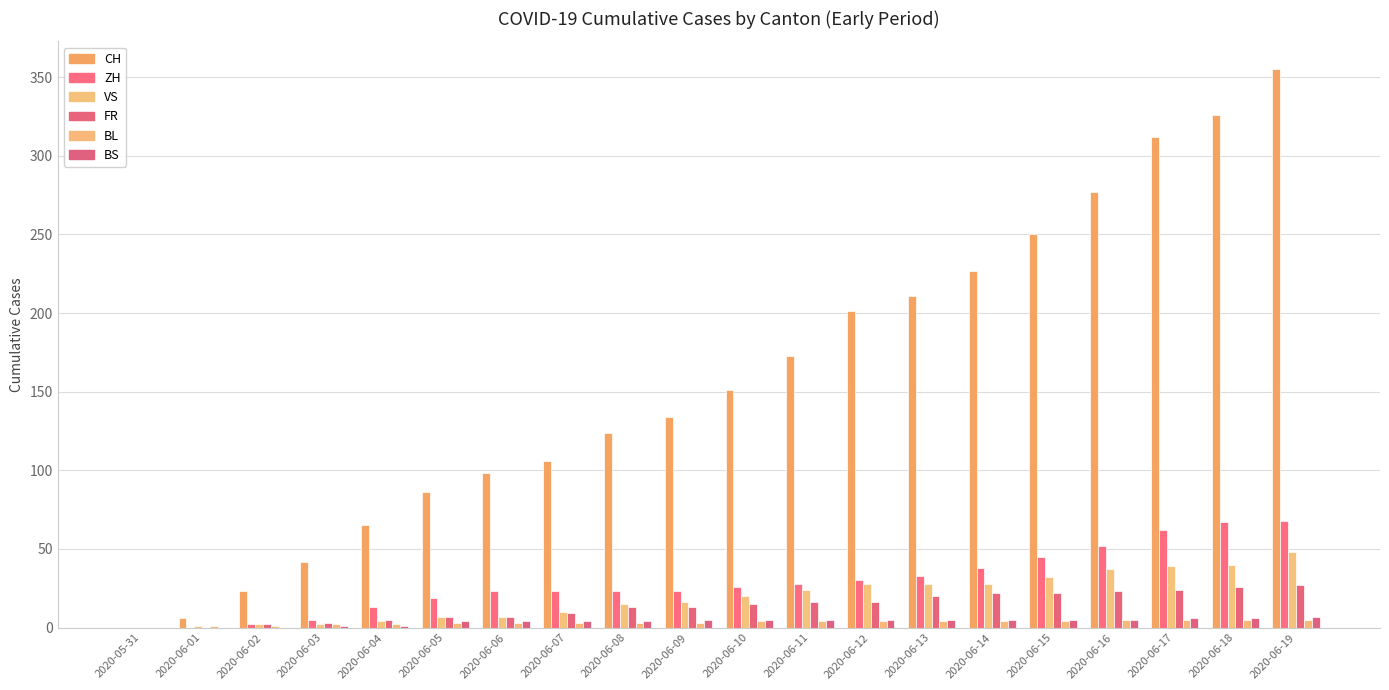

Which series has the largest total across all categories?

CH